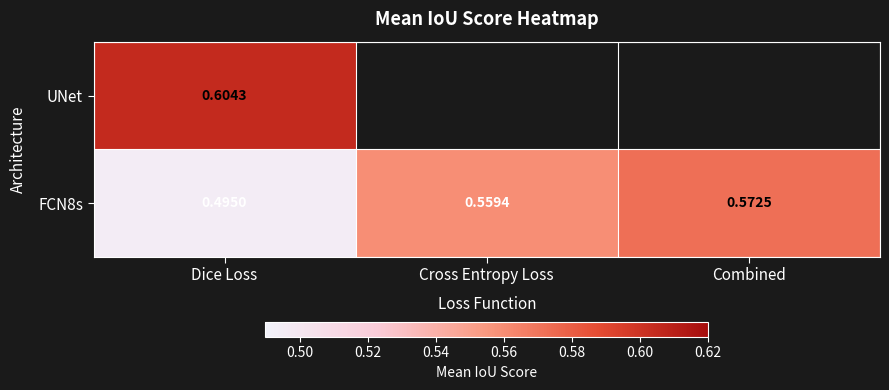

What is the greatest value displayed?

0.6